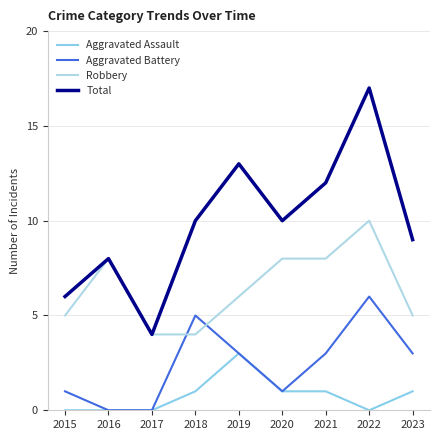

Rank the categories by Aggravated Assault value from highest to lowest.

2019, 2018, 2020, 2021, 2023, 2015, 2016, 2017, 2022